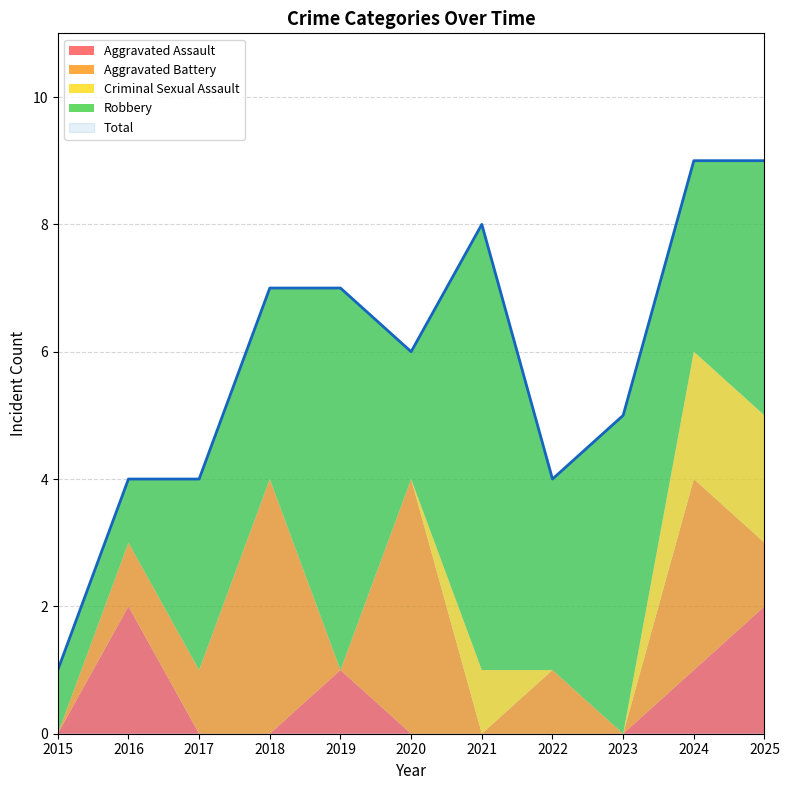

Which series has the largest range (max minus min)?

Total